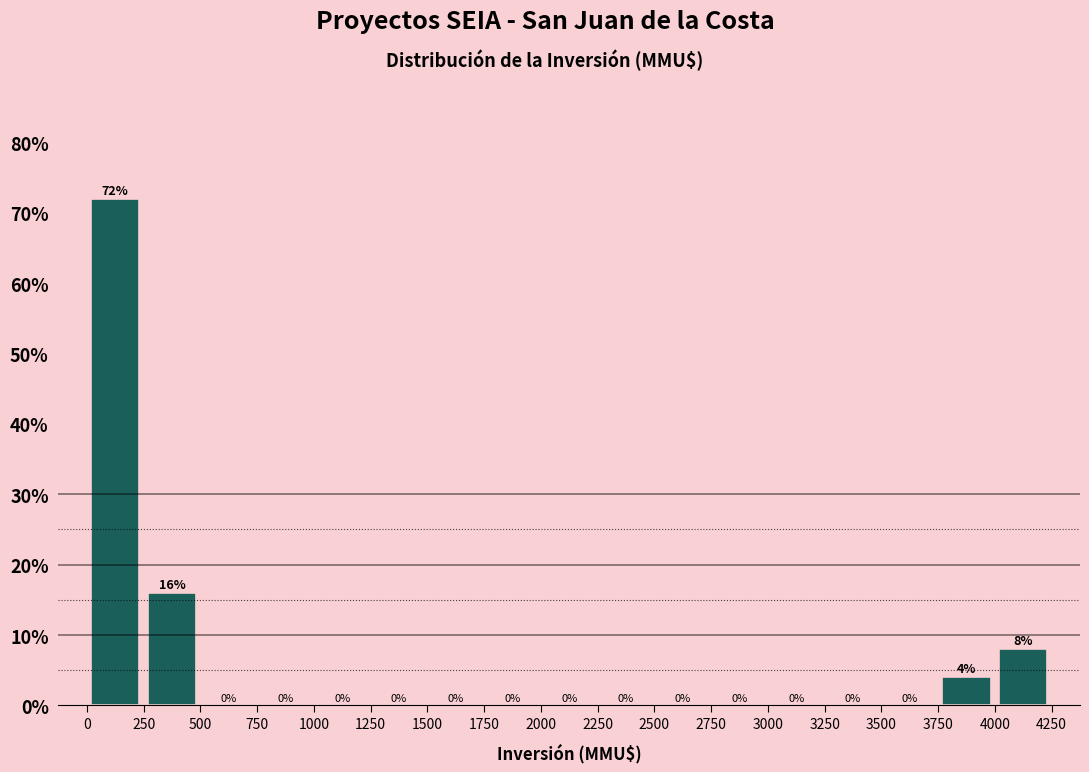

Over which range of the x-axis is the bar tallest?

0 to 250